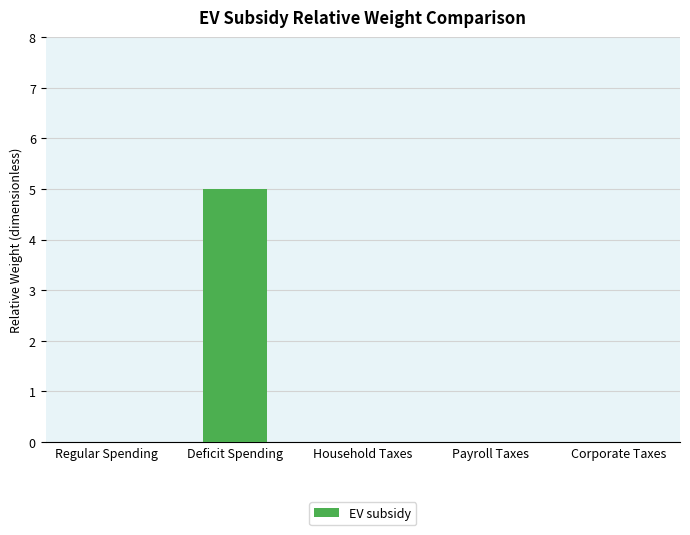

Is it true that the value at Corporate Taxes is -3?

False